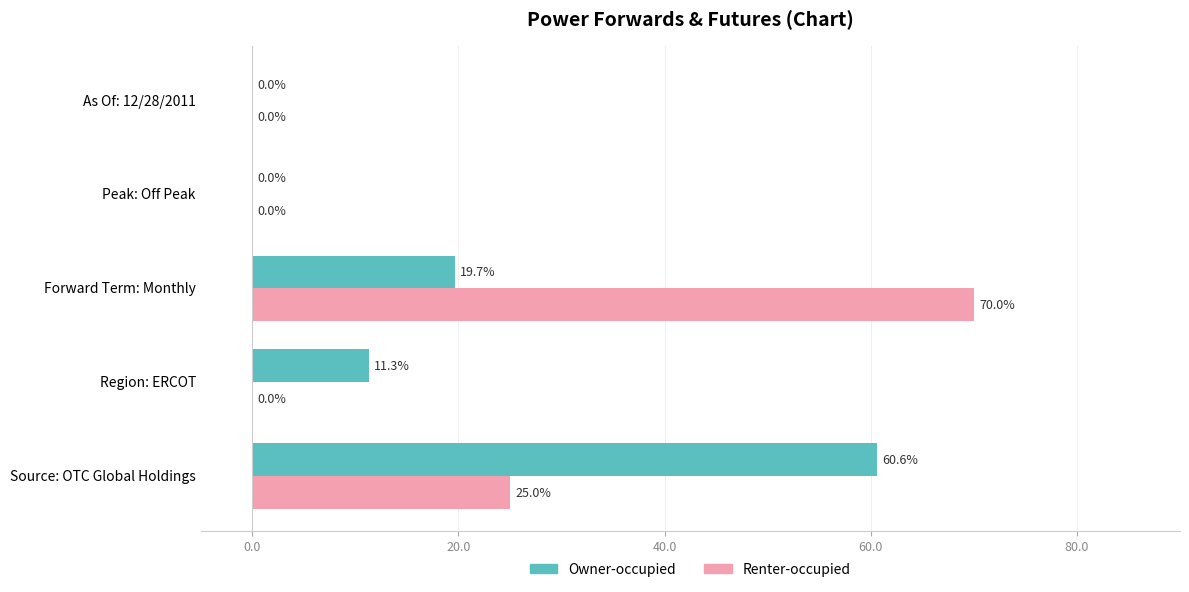

At which label does Renter-occupied reach its peak?

Forward Term: Monthly